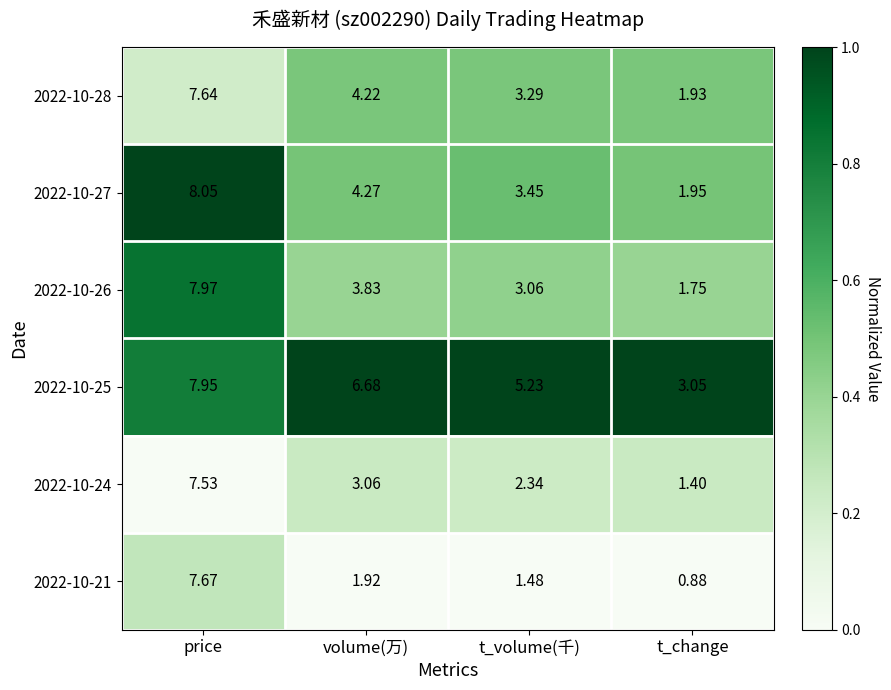

At which category does the chart reach its peak across all series?

price